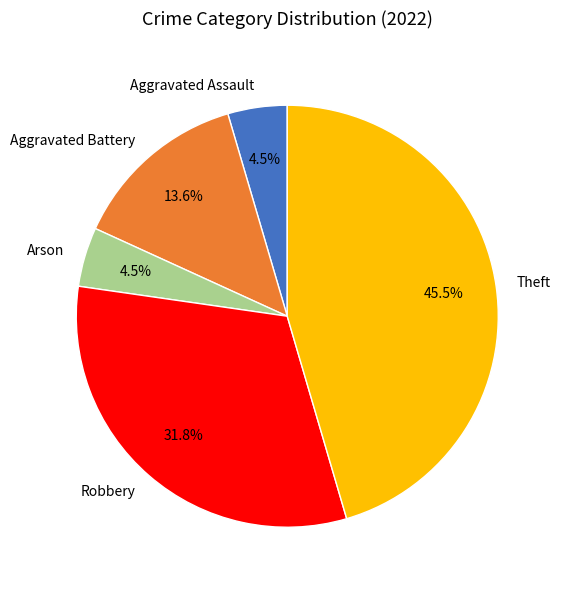

To the nearest percent, what is the average slice percentage?

20%